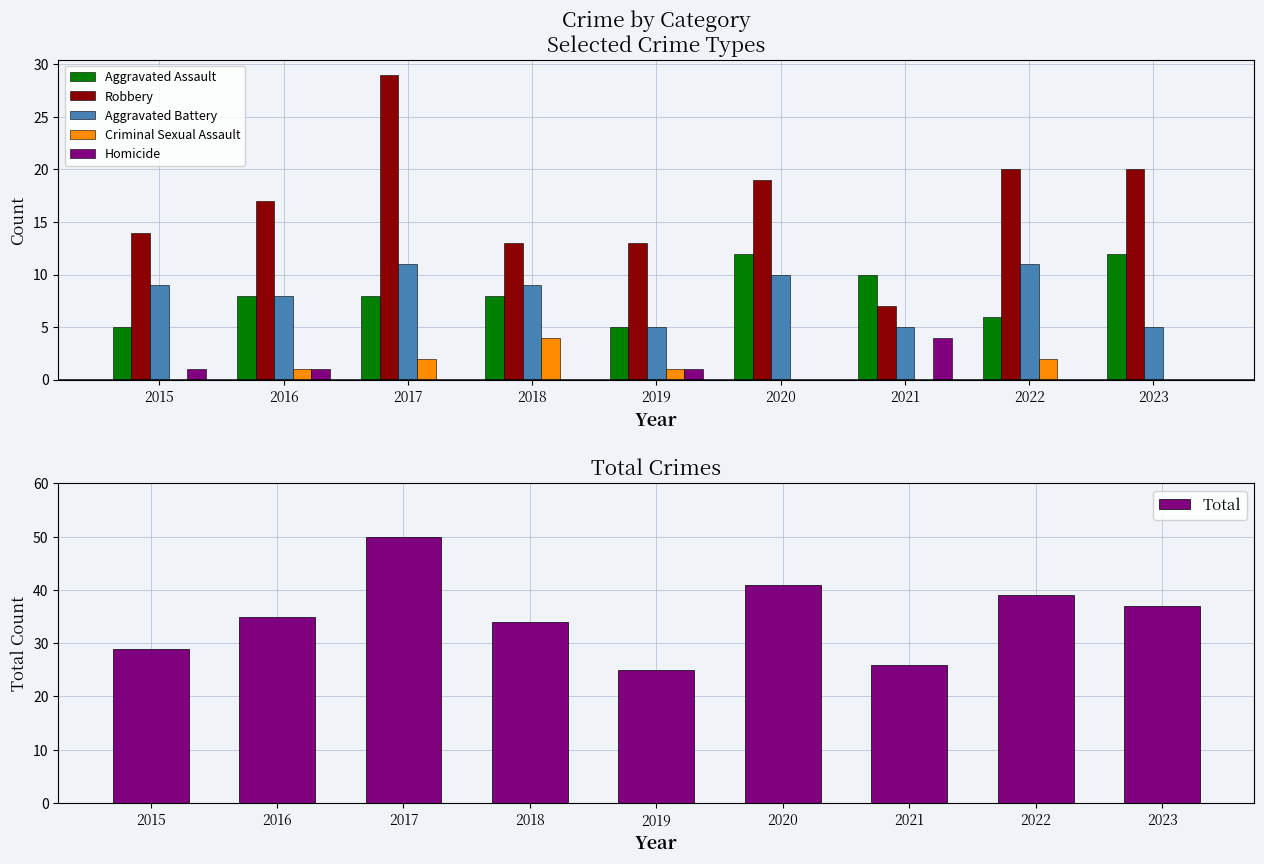

Which category has the highest value in the Total series?

2017